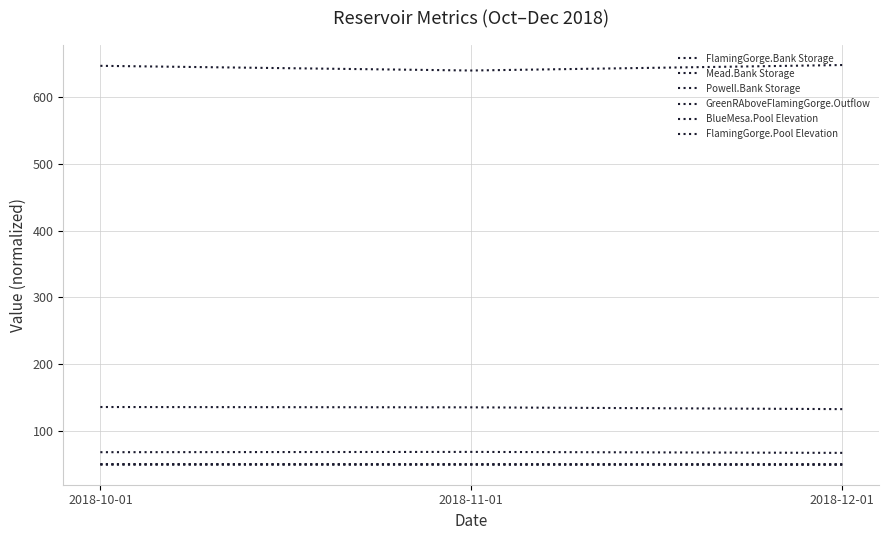

What position from the left is 2018-10-01?

1